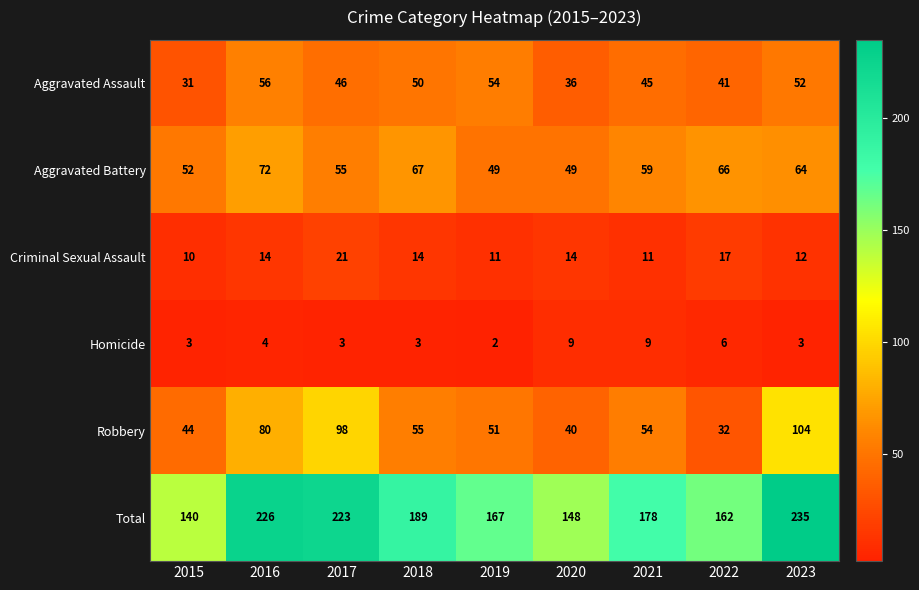

At 2016, list the series in order from smallest to largest.

Homicide, Criminal Sexual Assault, Aggravated Assault, Aggravated Battery, Robbery, Total